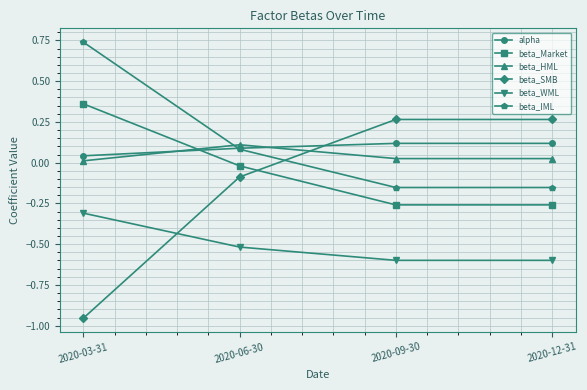

Which category has the lowest value across all series?

2020-03-31